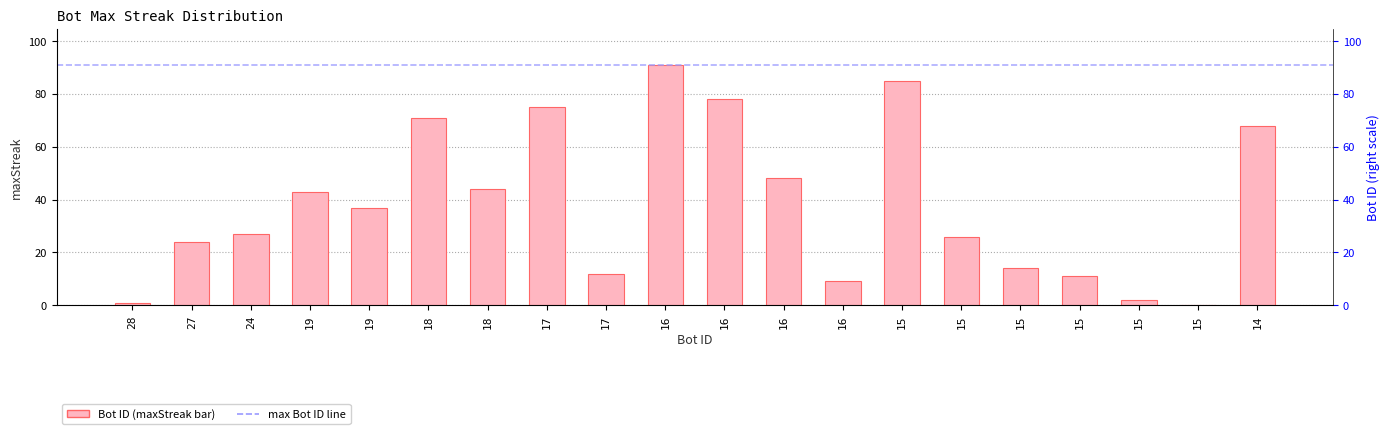

How many distinct data groups are displayed?

1